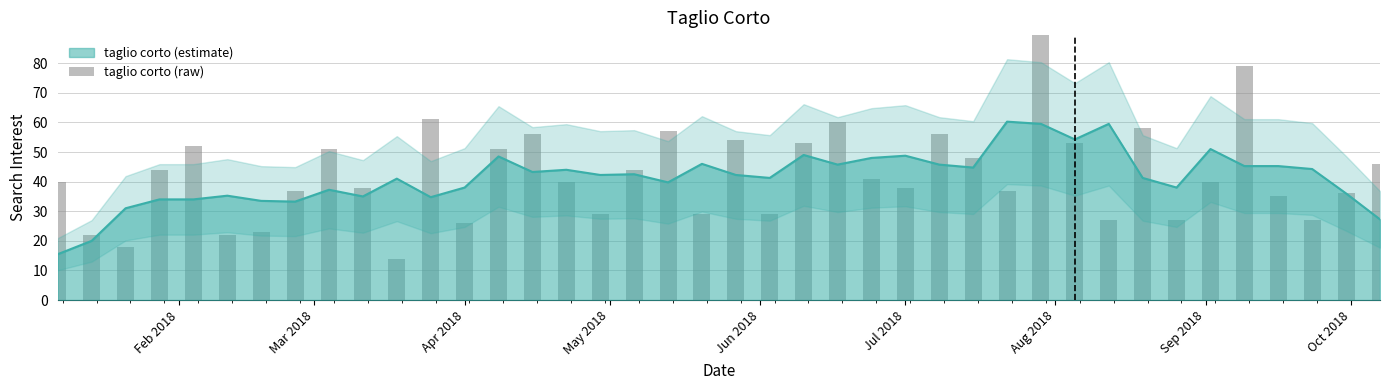

The chart shows a value of 7 at 33. True or false?

False